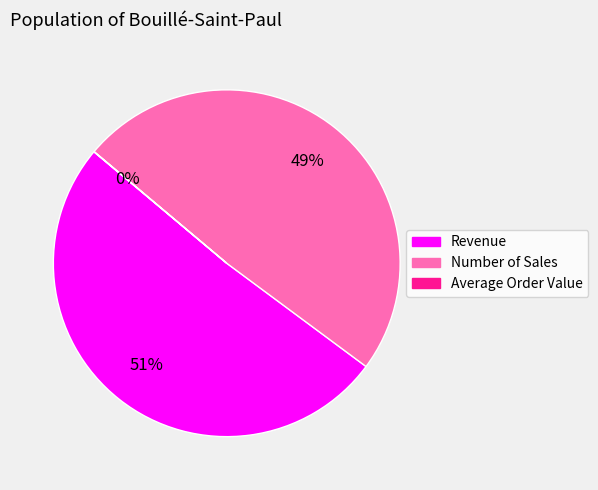

The Revenue slice represents 51% of the pie. True or false?

True